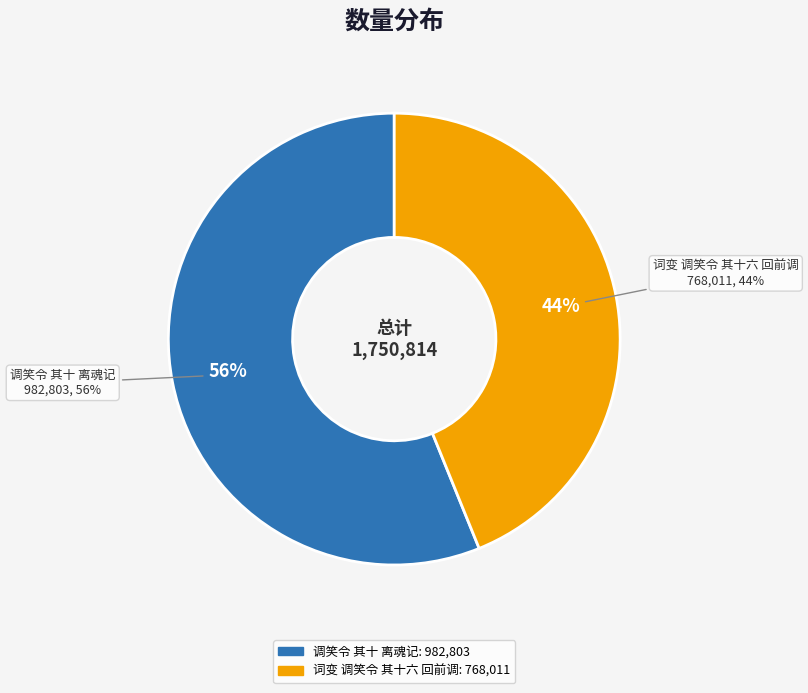

Which category accounts for the majority?

调笑令 其十 离魂记